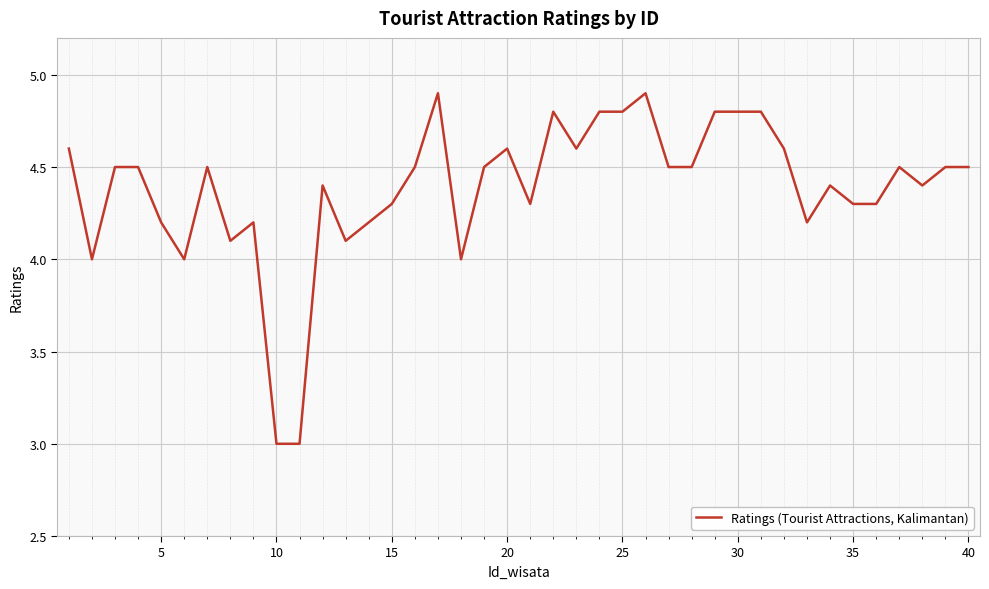

Does the chart have visible grid lines?

Yes